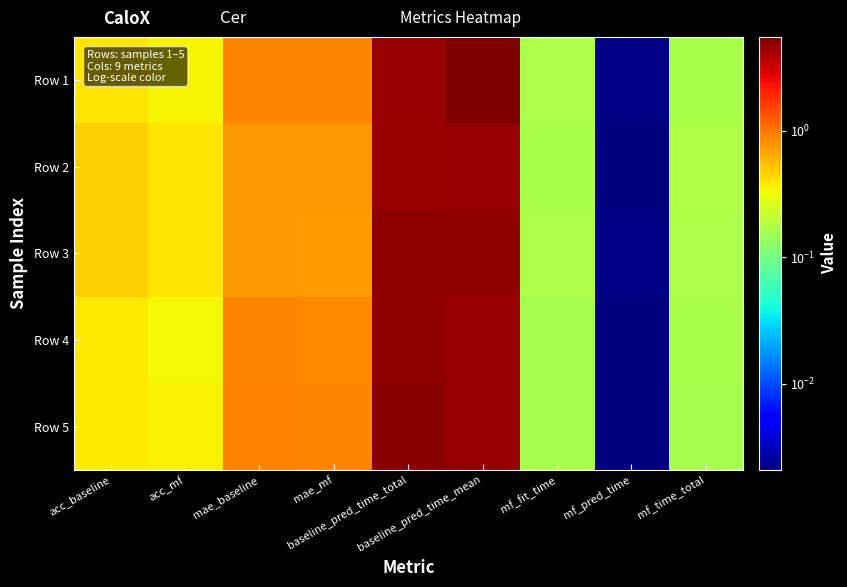

What is the difference between the highest and lowest values at mae_mf?

0.1